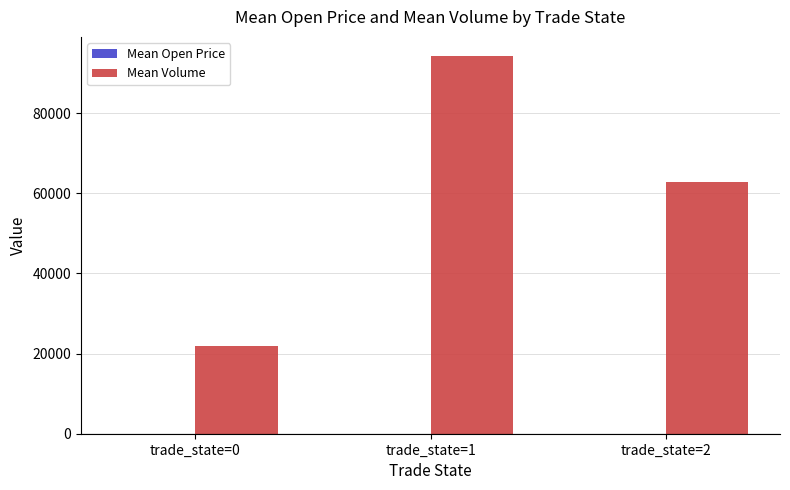

What is the greatest value displayed?

94321.6